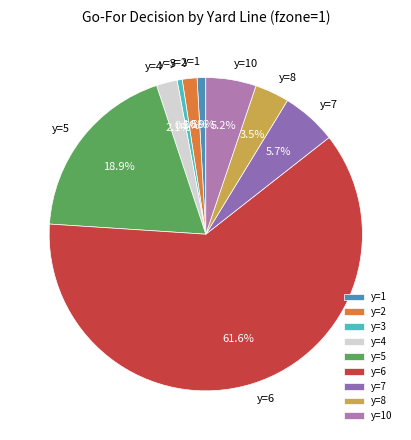

Does any single category account for the majority?

Yes